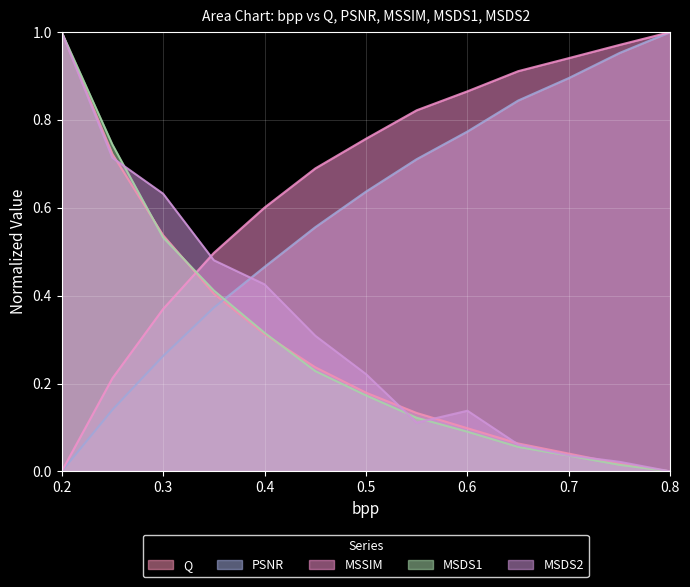

Reading right to left, what are all the values shown in this chart?

Q: 0.8=0.0	0.75=0.0	0.7=0.0	0.65=0.1	0.6=0.1	0.55=0.1	0.5=0.2	0.45=0.2	0.4=0.3	0.35=0.4	0.3=0.5	0.25=0.7	0.2=1.0
PSNR: 0.8=1.0	0.75=1.0	0.7=0.9	0.65=0.8	0.6=0.8	0.55=0.7	0.5=0.6	0.45=0.6	0.4=0.5	0.35=0.4	0.3=0.3	0.25=0.1	0.2=0.0
MSSIM: 0.8=1.0	0.75=1.0	0.7=0.9	0.65=0.9	0.6=0.9	0.55=0.8	0.5=0.8	0.45=0.7	0.4=0.6	0.35=0.5	0.3=0.4	0.25=0.2	0.2=0.0
MSDS1: 0.8=0.0	0.75=0.0	0.7=0.0	0.65=0.1	0.6=0.1	0.55=0.1	0.5=0.2	0.45=0.2	0.4=0.3	0.35=0.4	0.3=0.5	0.25=0.7	0.2=1.0
MSDS2: 0.8=0.0	0.75=0.0	0.7=0.0	0.65=0.1	0.6=0.1	0.55=0.1	0.5=0.2	0.45=0.3	0.4=0.4	0.35=0.5	0.3=0.6	0.25=0.7	0.2=1.0